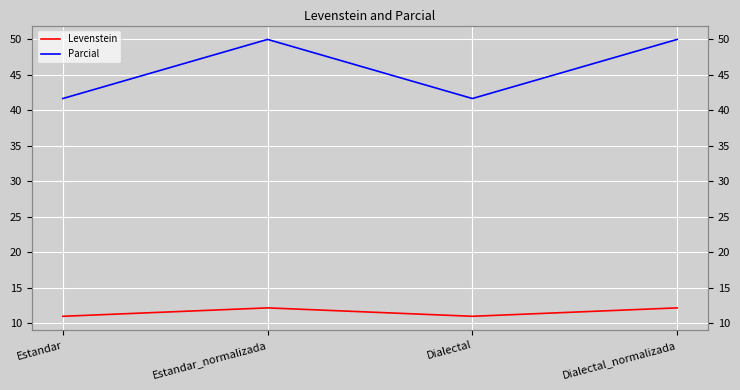

What is the difference between the second highest and second lowest values in the Parcial series?

8.3